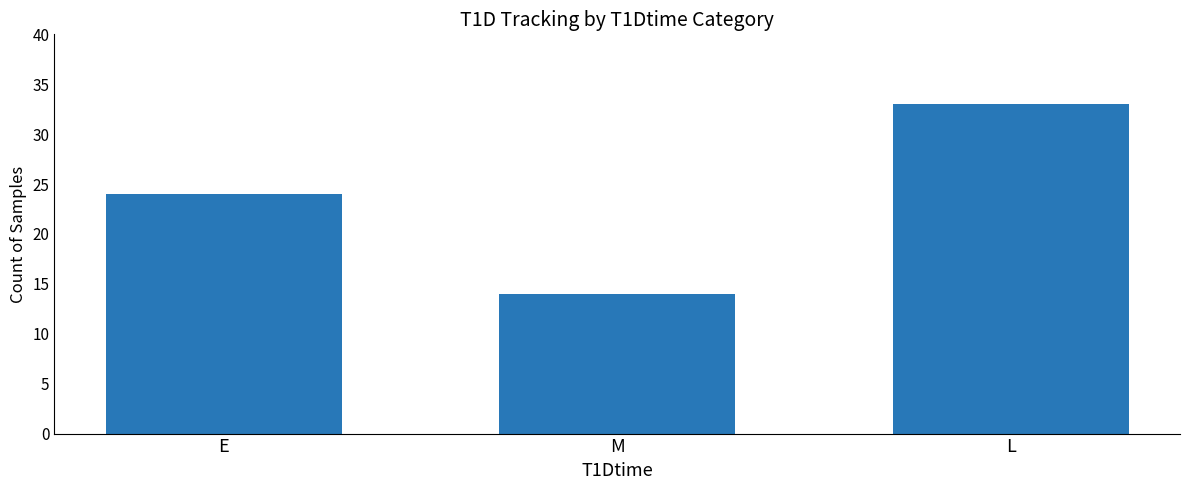

Reading left to right, what are all the values shown in this chart?

E=24	M=14	L=33